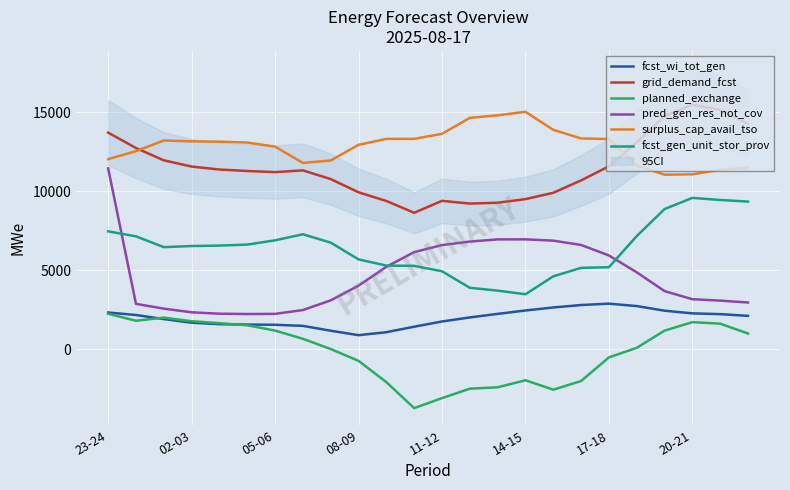

What is the sum of all fcst_gen_unit_stor_prov values?

153703